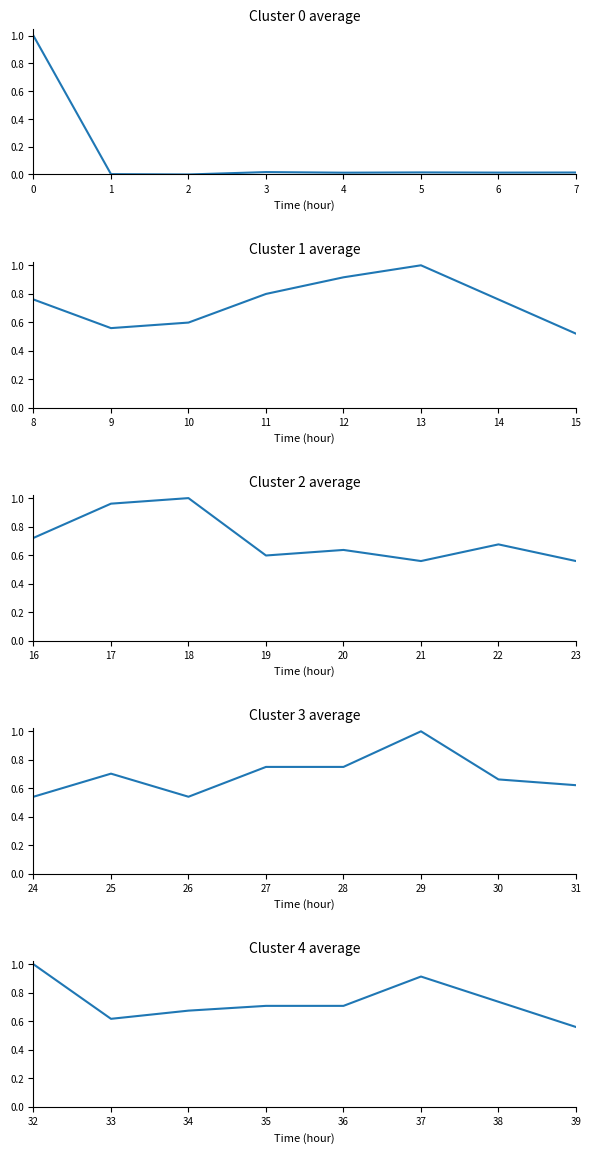

Reading left to right, extract all data points from this chart.

values segment 0: 0=1.0	1=0.0	2=0.0	3=0.0	4=0.0	5=0.0	6=0.0	7=0.0
values segment 1: 0=0.8	1=0.6	2=0.6	3=0.8	4=0.9	5=1.0	6=0.8	7=0.5
values segment 2: 0=0.7	1=1.0	2=1.0	3=0.6	4=0.6	5=0.6	6=0.7	7=0.6
values segment 3: 0=0.5	1=0.7	2=0.5	3=0.8	4=0.8	5=1.0	6=0.7	7=0.6
values segment 4: 0=1.0	1=0.6	2=0.7	3=0.7	4=0.7	5=0.9	6=0.7	7=0.6